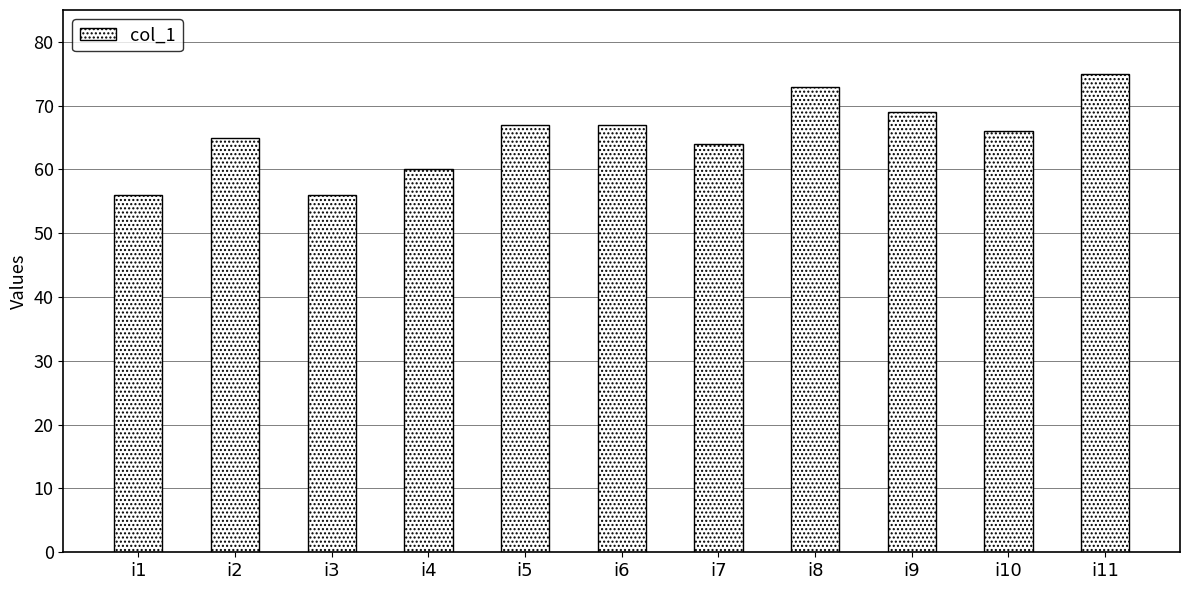

What is the difference between the values at i10 and i8?

7